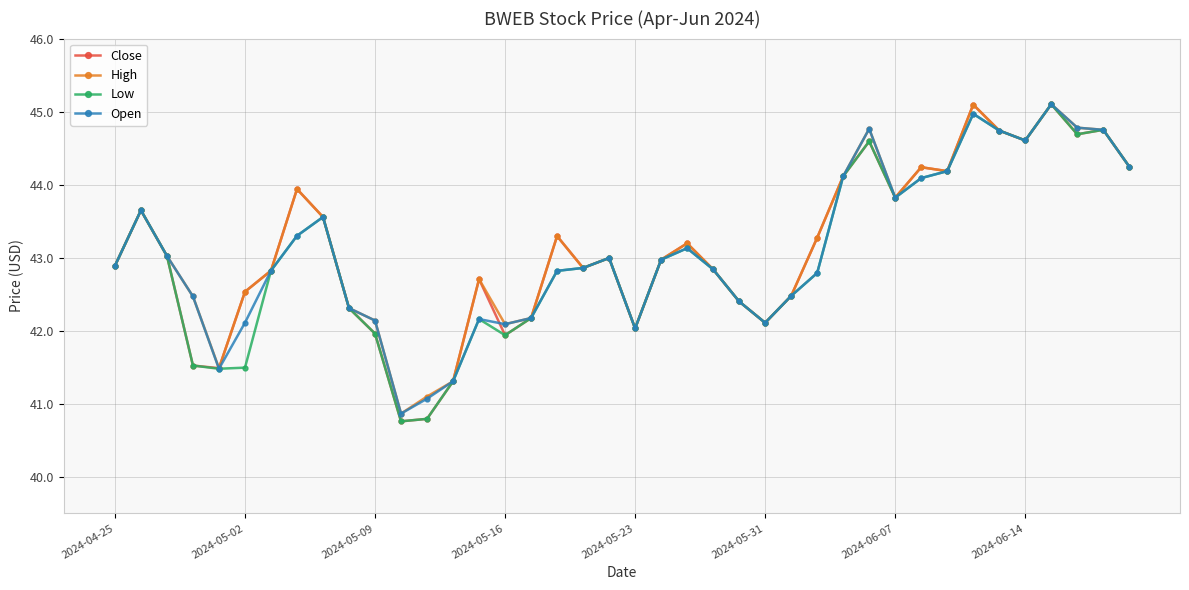

True or false: Close has more than 1 points higher than both neighbors.

True